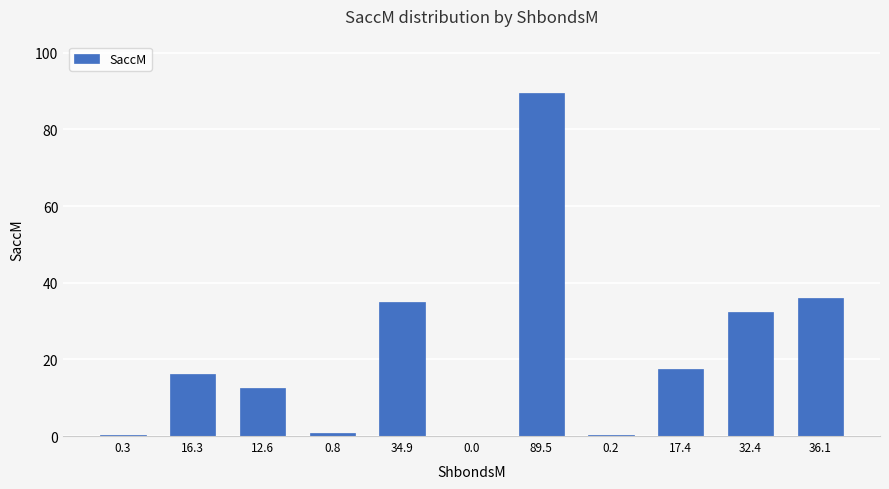

What is the change in value from 34.9 to 89.5?

+54.6